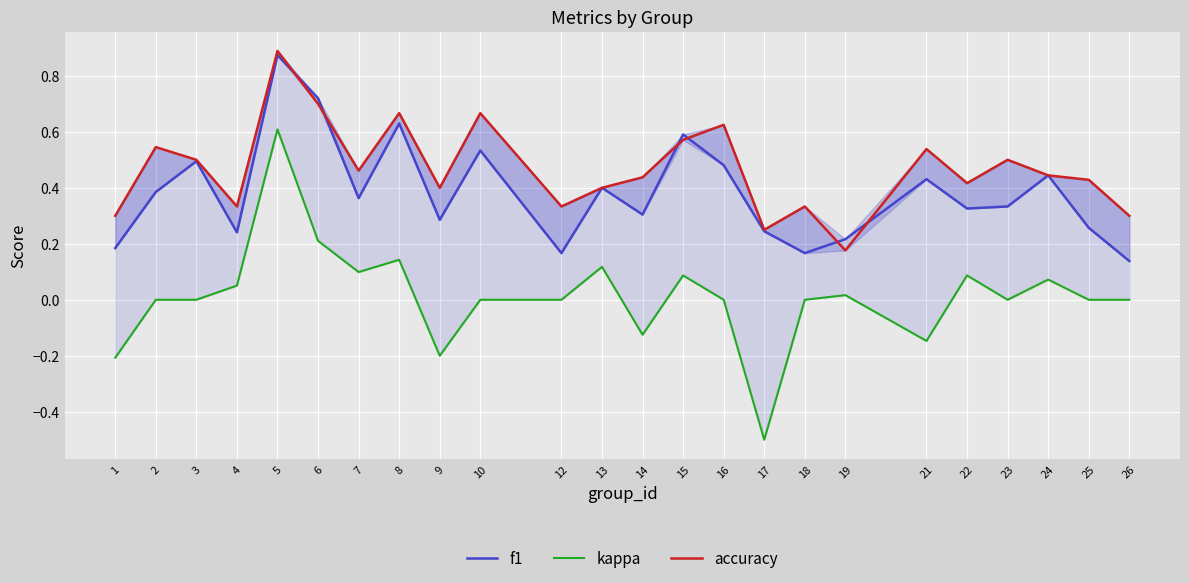

List the series in order of their overall mean, lowest first.

kappa, f1, accuracy